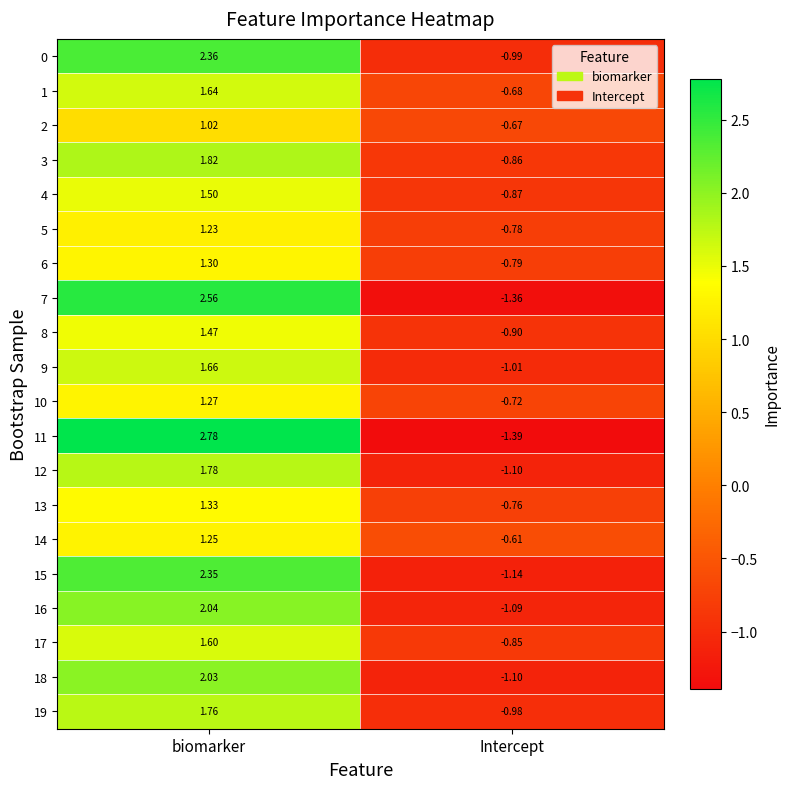

Which category has the lowest value in the 3 series?

Intercept